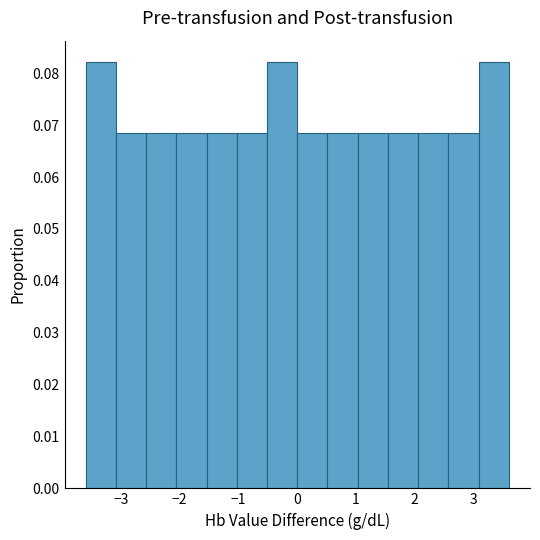

Reading left to right, transcribe this chart: for each bar, give the range it covers on the x-axis and its height. Neither the bar edges nor the heights are printed on the chart, so give them approximately, as read against the axes.

-3.6 to -3.1: 0.082
-3.1 to -2.6: 0.068
-2.6 to -2.1: 0.068
-2.1 to -1.5: 0.068
-1.5 to -1.0: 0.068
-1.0 to -0.5: 0.068
-0.5 to 0.0: 0.082
0.0 to 0.5: 0.068
0.5 to 1.0: 0.068
1.0 to 1.5: 0.068
1.5 to 2.1: 0.068
2.1 to 2.6: 0.068
2.6 to 3.1: 0.068
3.1 to 3.6: 0.082